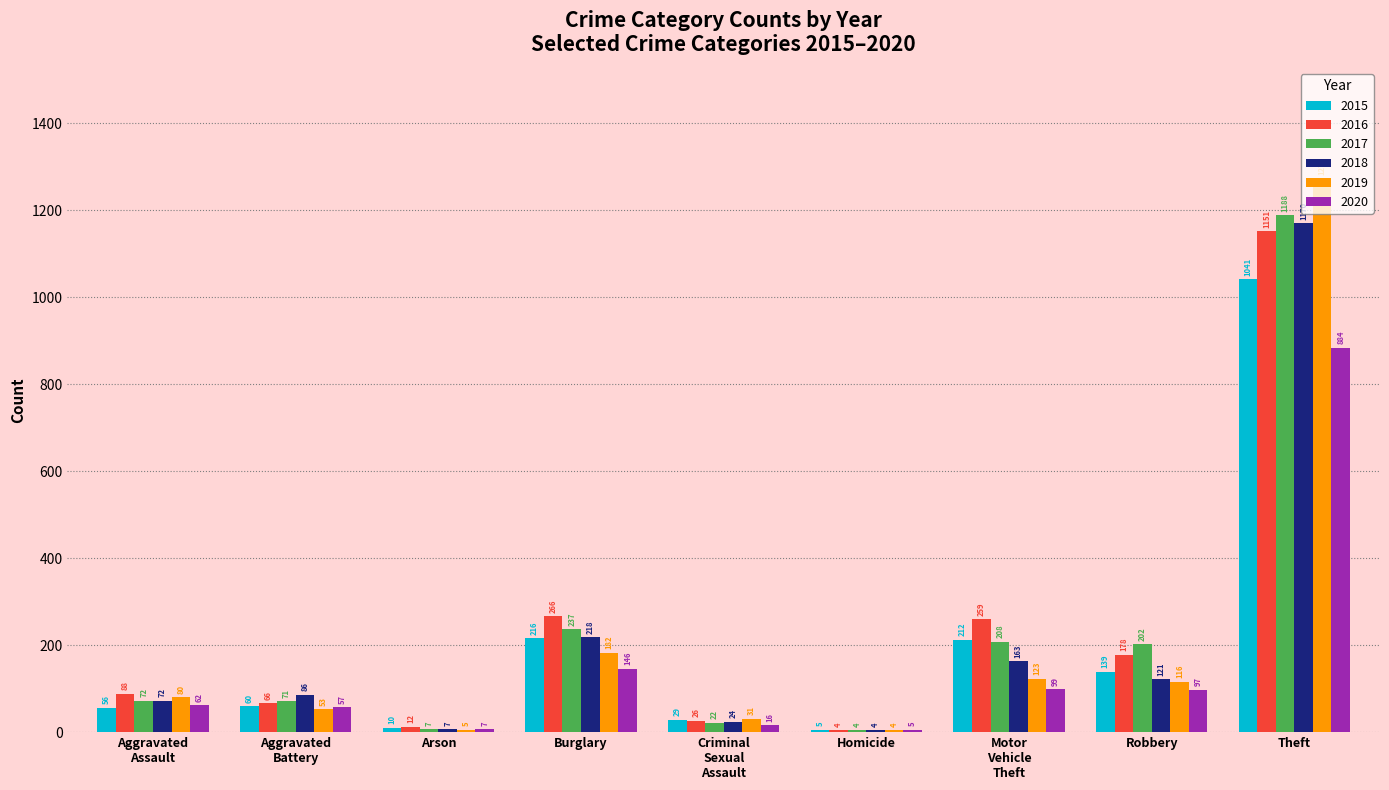

Which category has the highest value in the 2017 series?

Theft